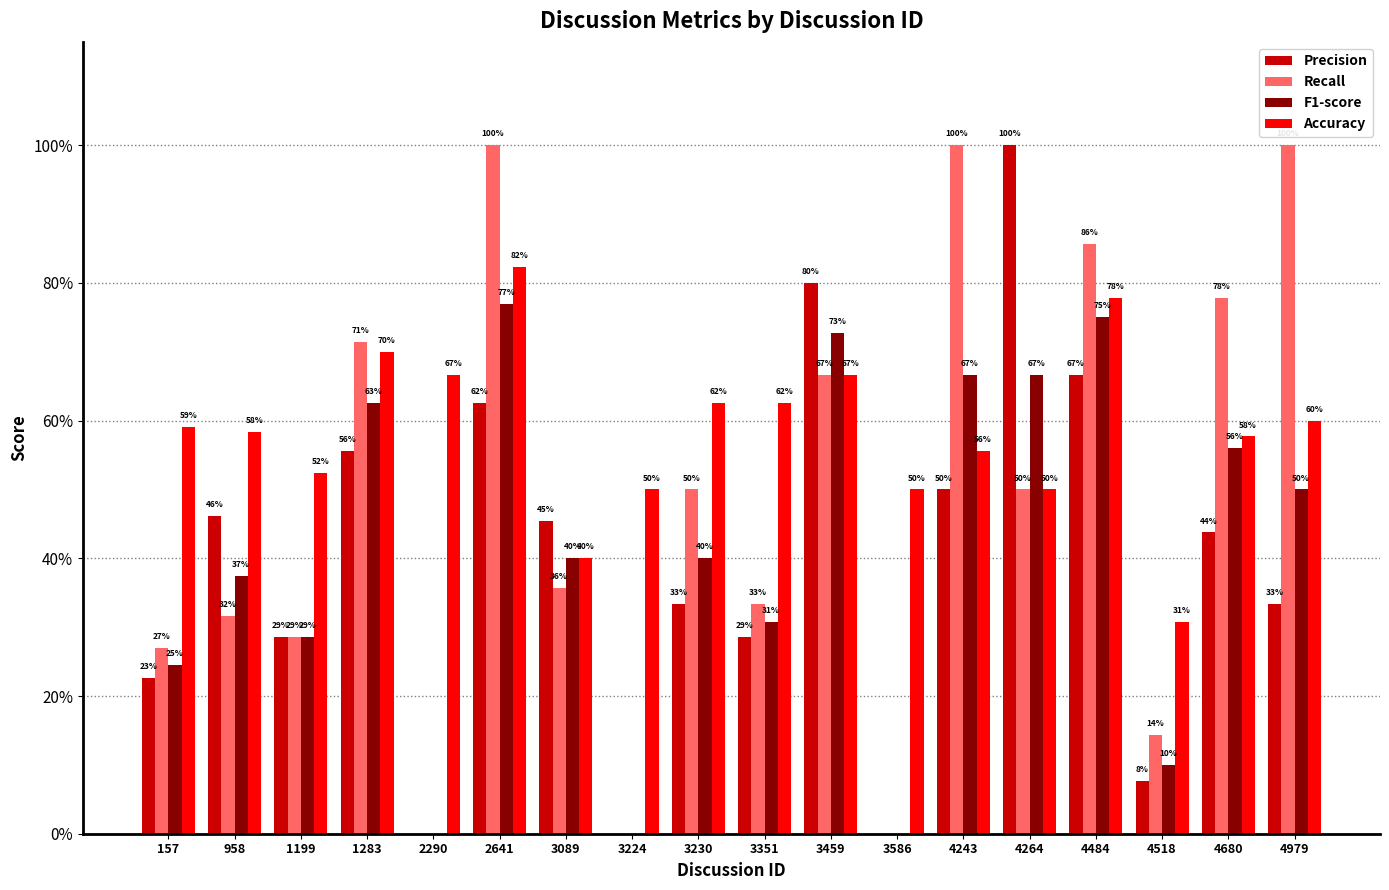

Are the bars grouped side by side (vs. stacked)?

Yes